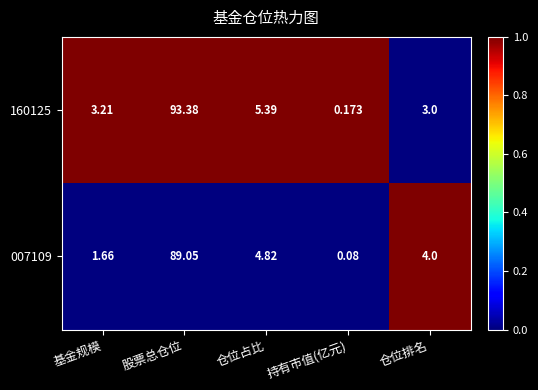

At which category is the sum across all series the highest?

股票总仓位